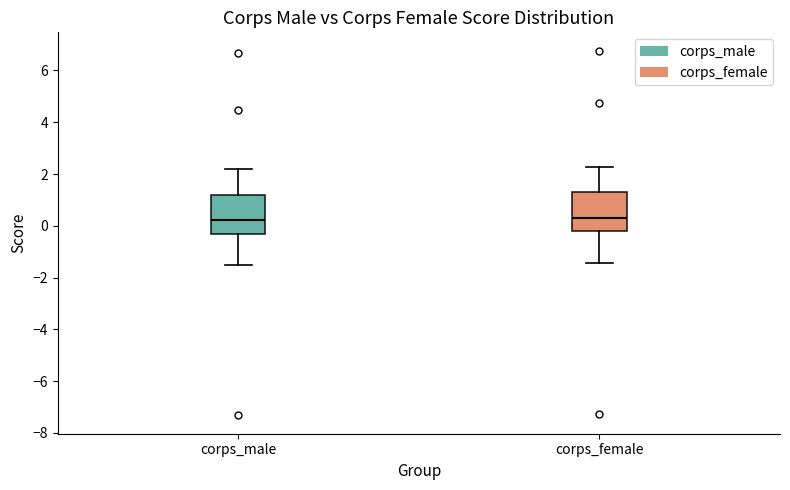

Reading left to right, transcribe this box plot: for each box, give where its median line is, the range the box spans, and where its two whiskers end, as read against the y-axis. The values are not printed on the chart, so give them approximately, as read against the axis.

corps_male: median 0.2, box -0.4 to 1.2, whiskers -1.6 to 2.2
corps_female: median 0.2, box -0.2 to 1.4, whiskers -1.4 to 2.2